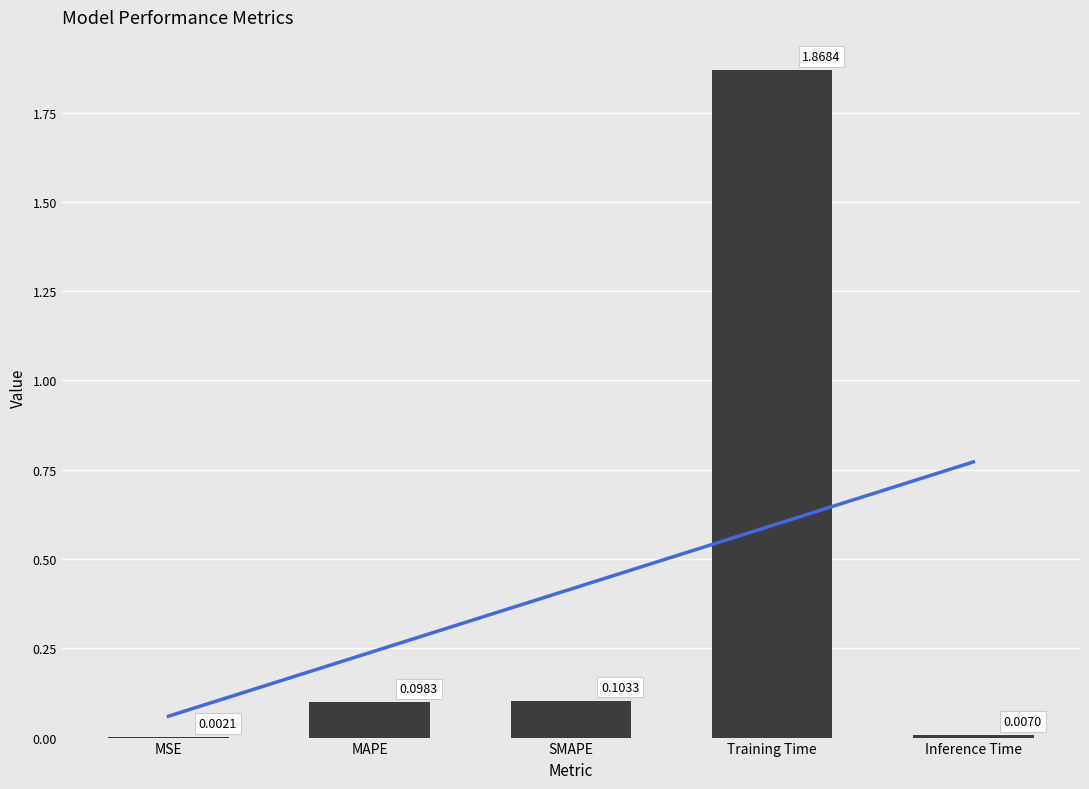

Approximately how many times larger is the value at MAPE compared to Training Time?

0.1